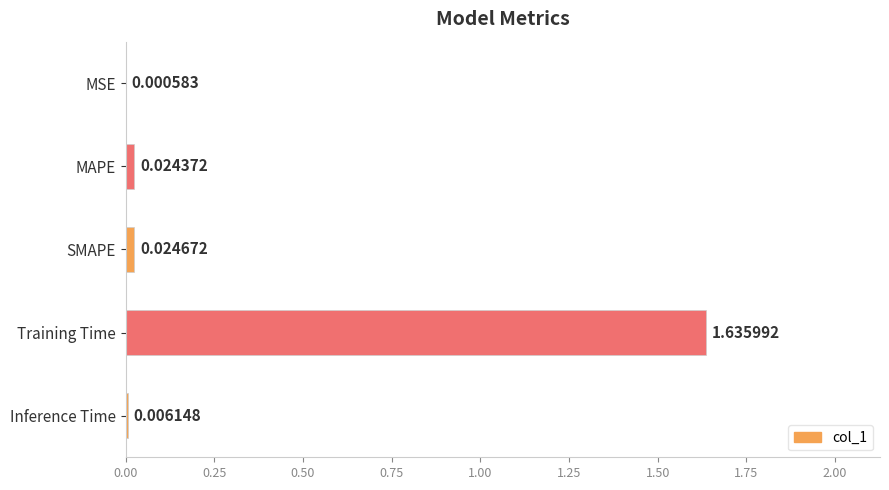

Between SMAPE and MAPE, which is larger?

SMAPE